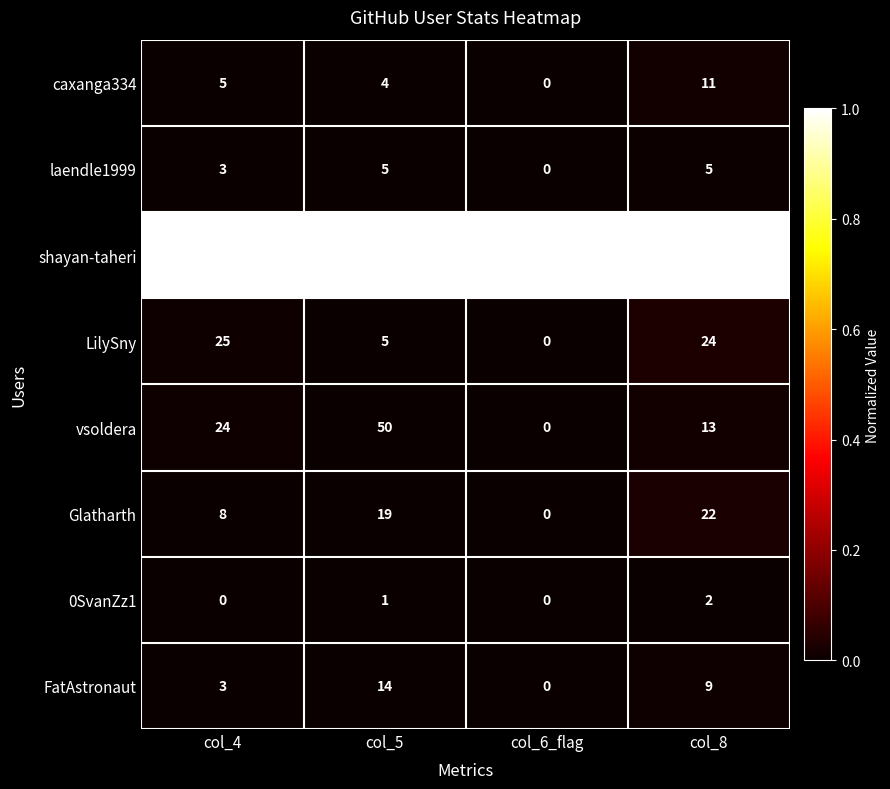

Which series has the largest range (max minus min)?

shayan-taheri